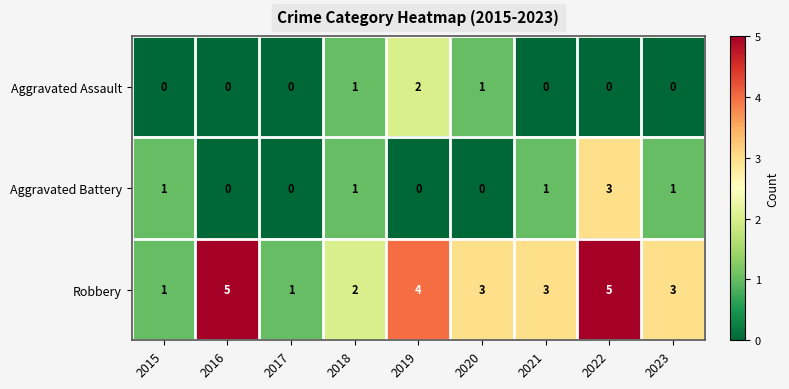

Rank the series at 2019 from lowest to highest value.

Aggravated Battery, Aggravated Assault, Robbery